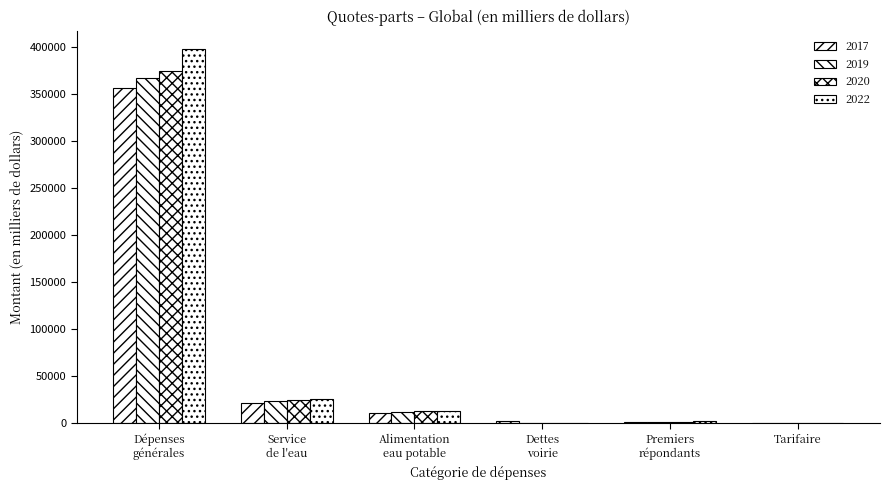

Are the bars grouped side by side (vs. stacked)?

Yes